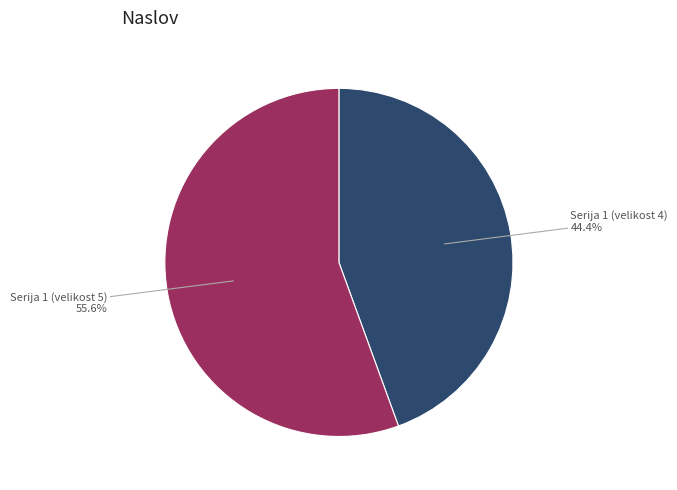

True or false: SURS--0300230S--P31_S15_D--G4--N--Q accounts for 47% of the total.

False